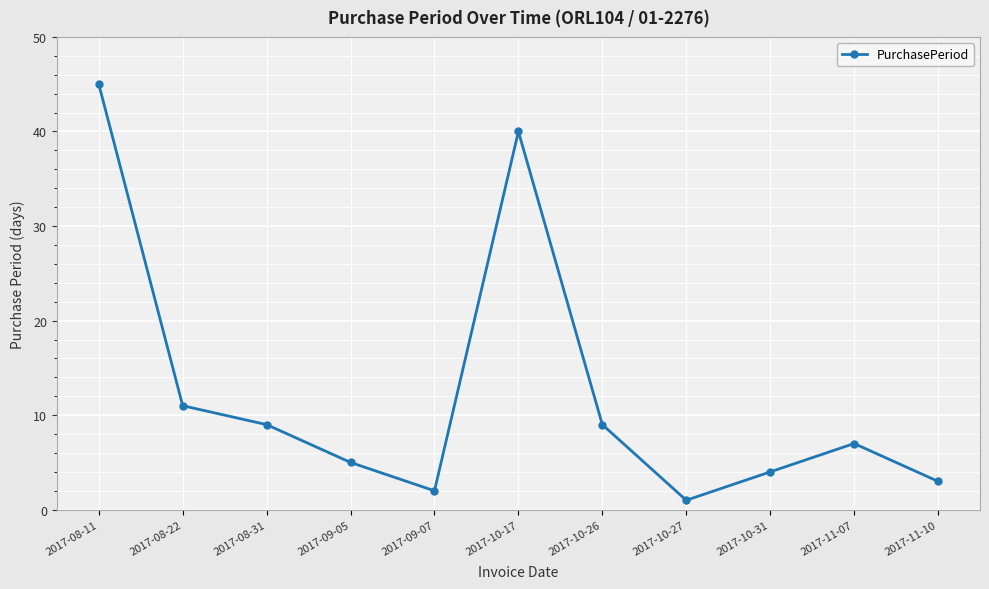

What is the label of the 3rd point from the left?

2017-08-31